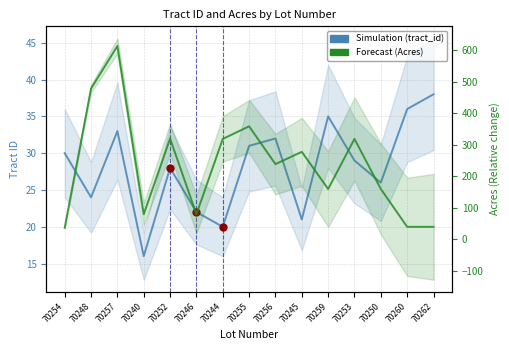

Reading right to left, what are all the values shown in this chart?

tract_id: 70262=38	70260=36	70250=26	70253=29	70259=35	70245=21	70256=32	70255=31	70244=20	70246=22	70252=28	70240=16	70257=33	70248=24	70254=30
Acres: 70262=40	70260=40	70250=160	70253=319	70259=160	70245=278	70256=239	70255=359	70244=319	70246=80	70252=320	70240=80	70257=614	70248=479	70254=37